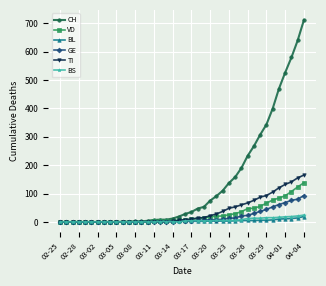

Which series has the widest spread of values?

CH